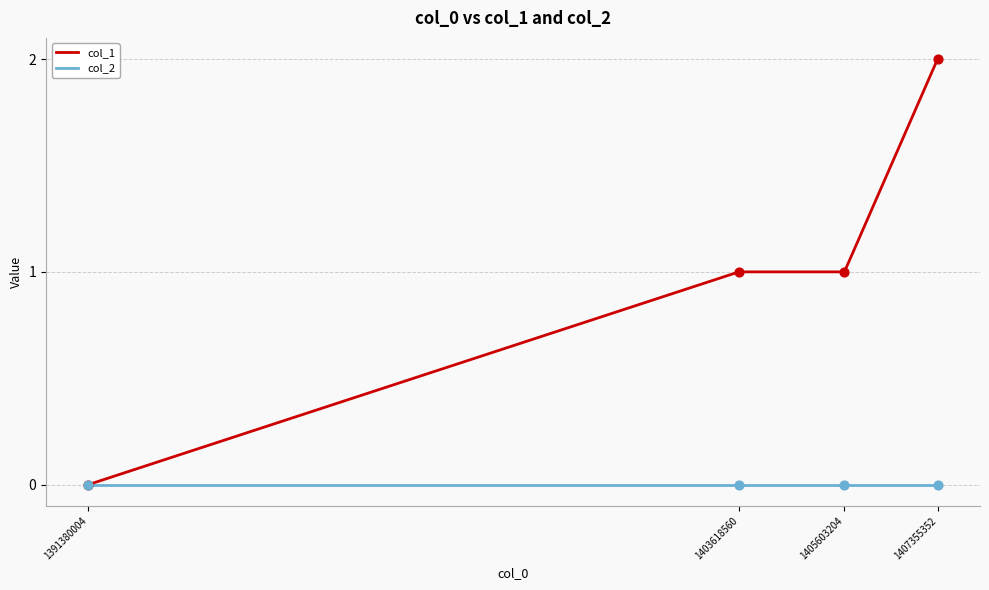

Which series has the largest range (max minus min)?

col_1